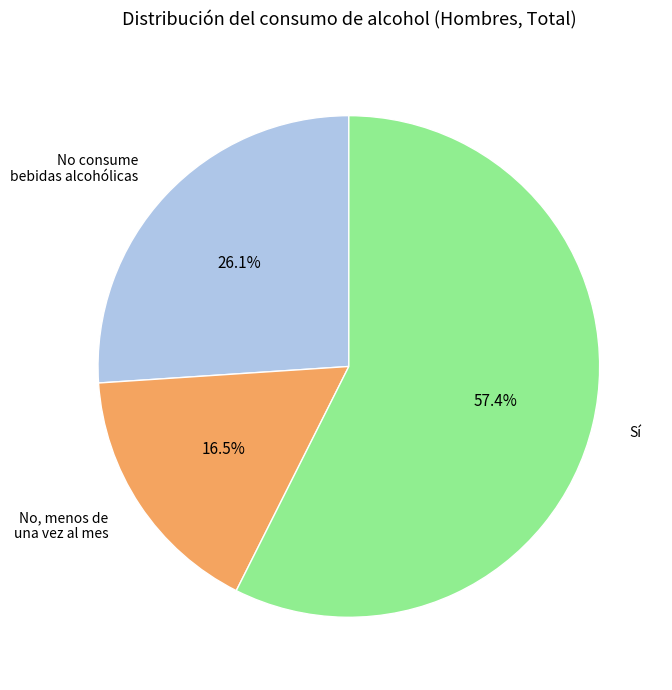

Is there a majority slice in this chart?

Yes